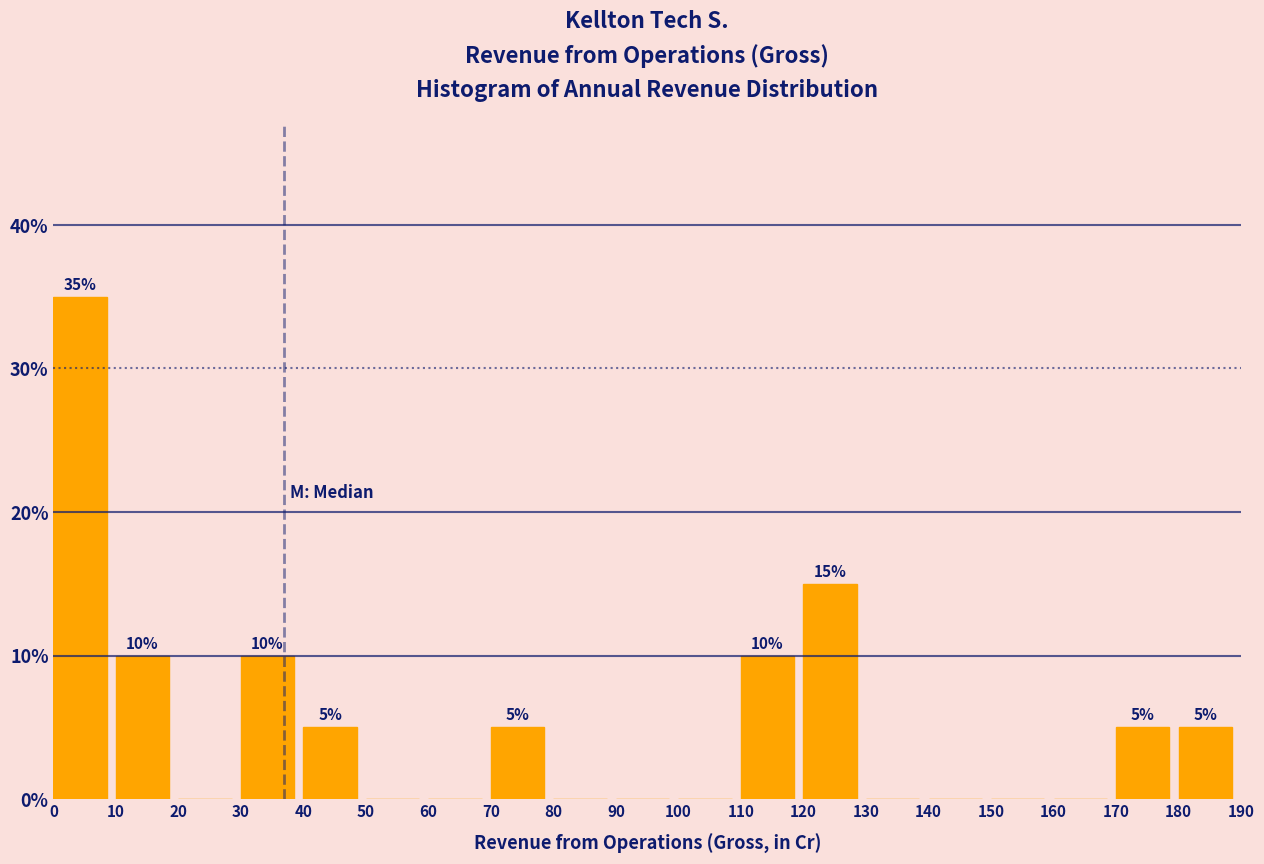

Over which range of the x-axis is the bar tallest?

0 to 10